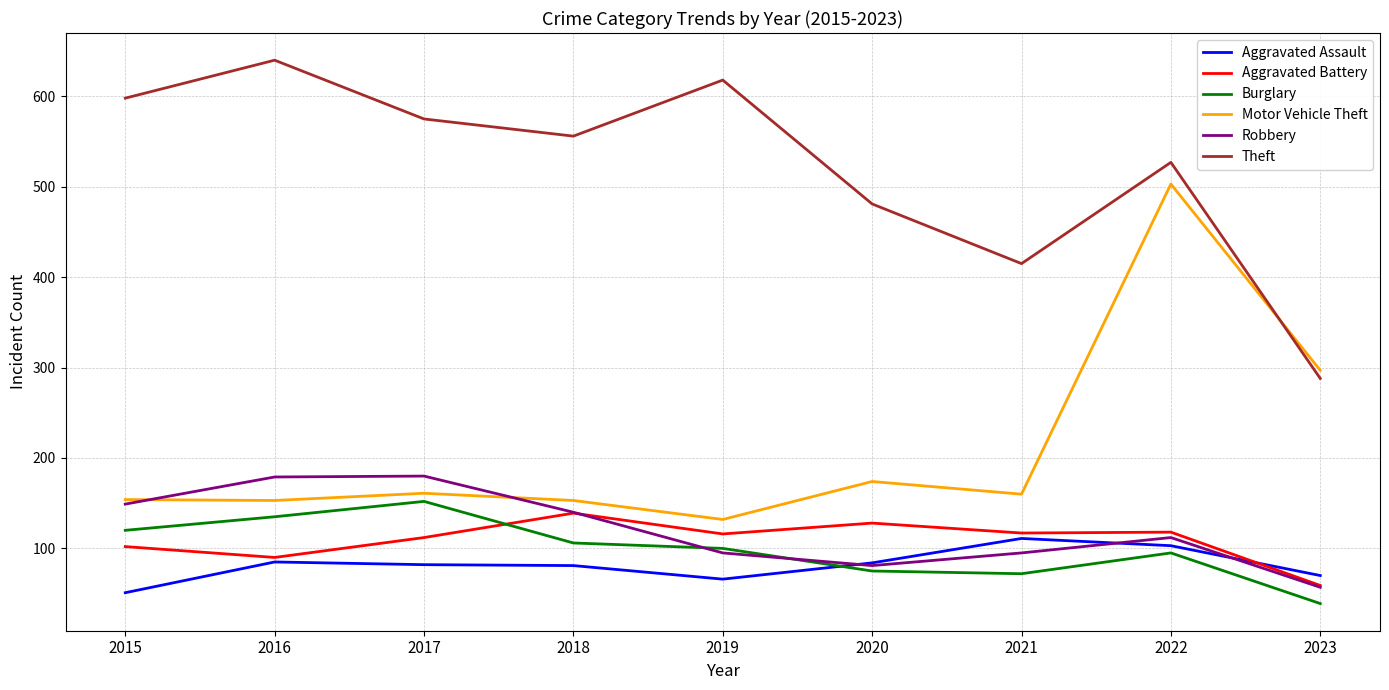

Which series ends up on top after the final intersection of Aggravated Battery and Aggravated Assault?

Aggravated Assault